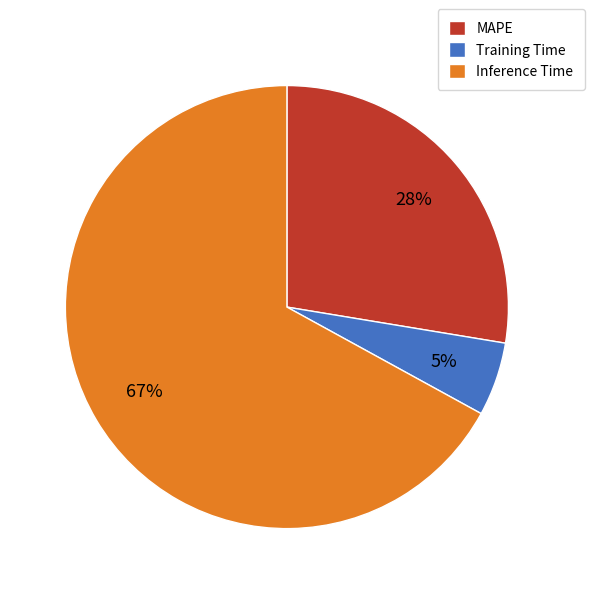

Combined, do Training Time and Inference Time account for over 50%?

Yes